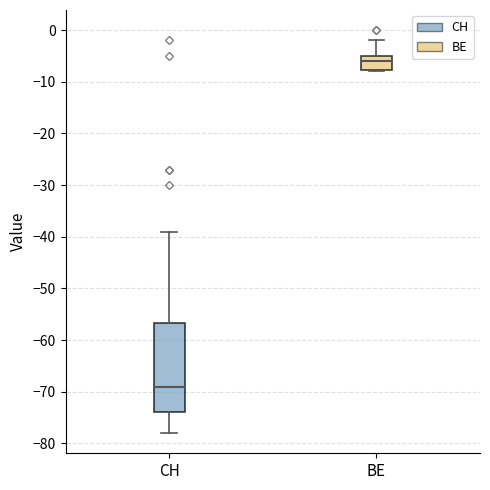

Where is the upper edge of the box for CH on the y-axis? The values are not printed on the chart, so give them approximately, as read against the axis.

-57